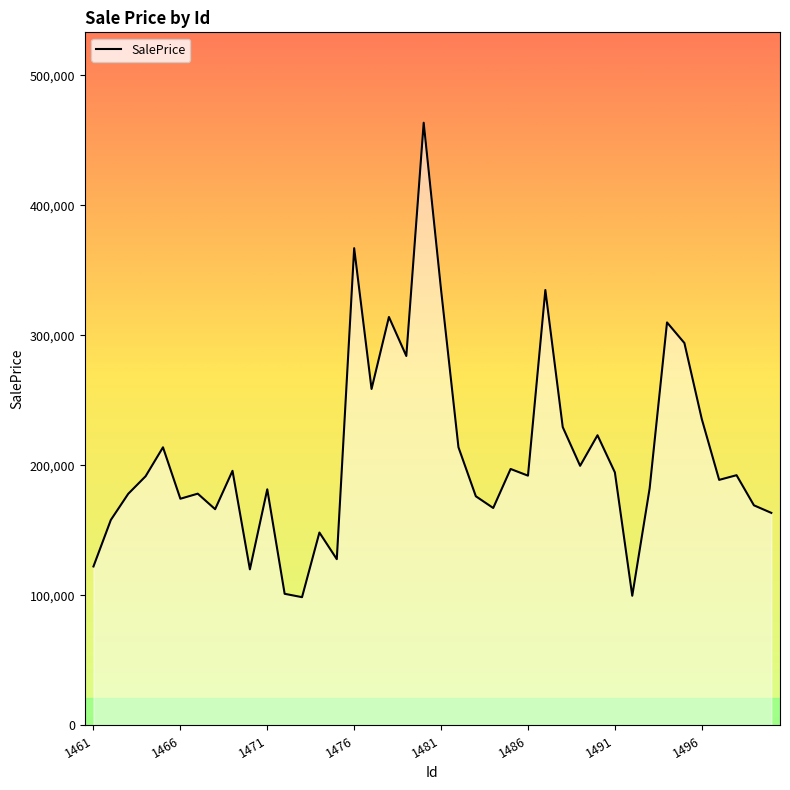

What is the difference between the maximum and minimum values?

364947.3